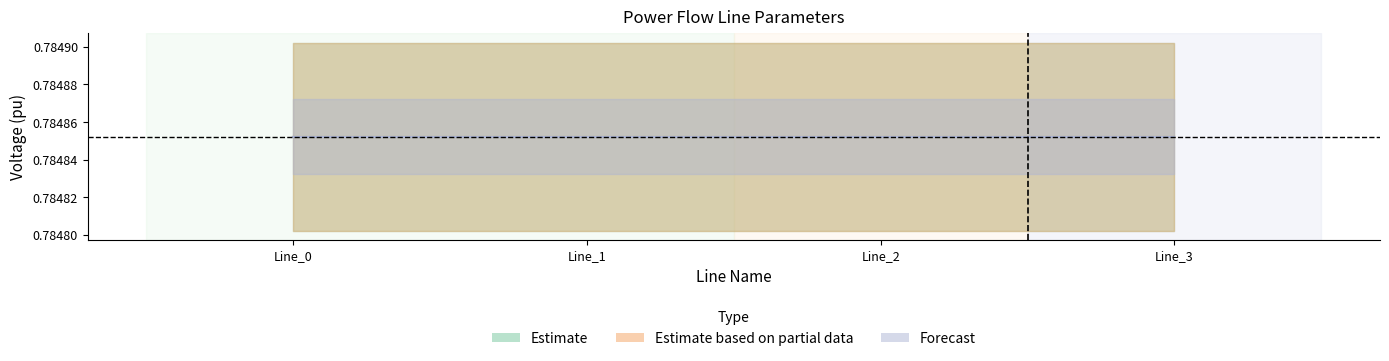

What is the total value across all series at Line_0?

1.6